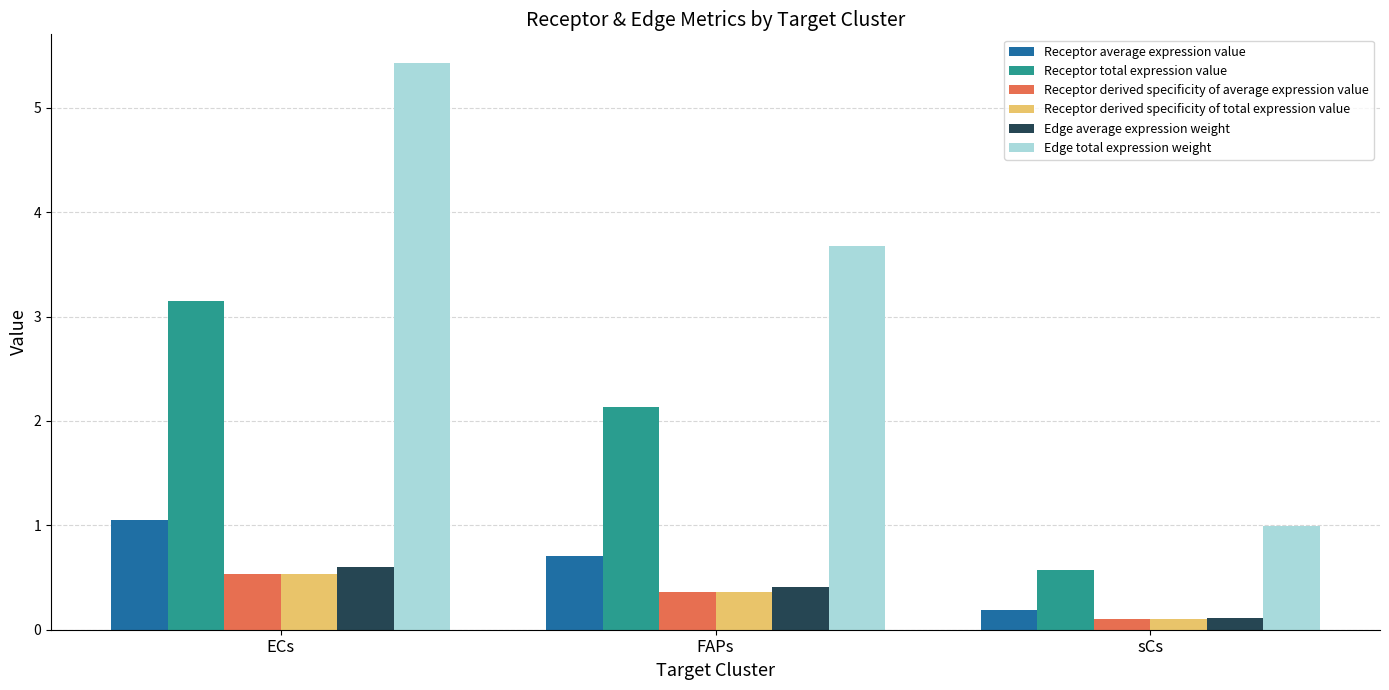

How many bars are there in each group?

6